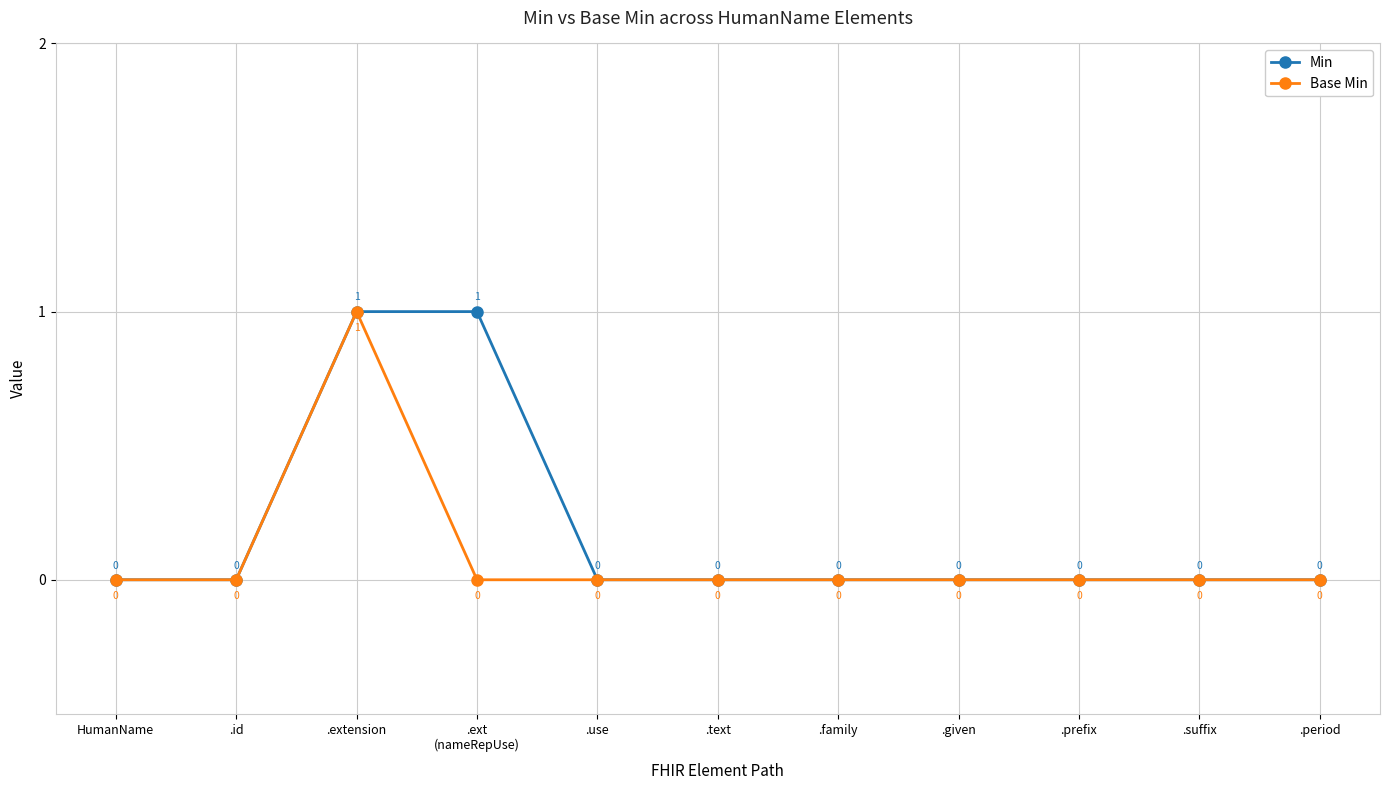

Is it true that Min equals 0 at .period?

True